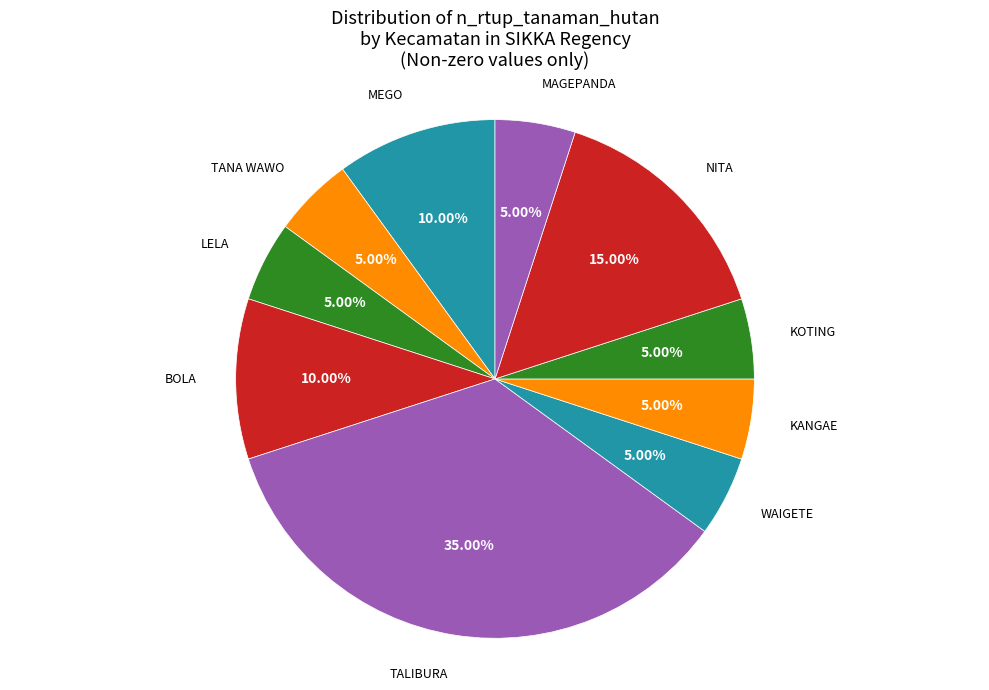

Count the number of slices in the pie.

10